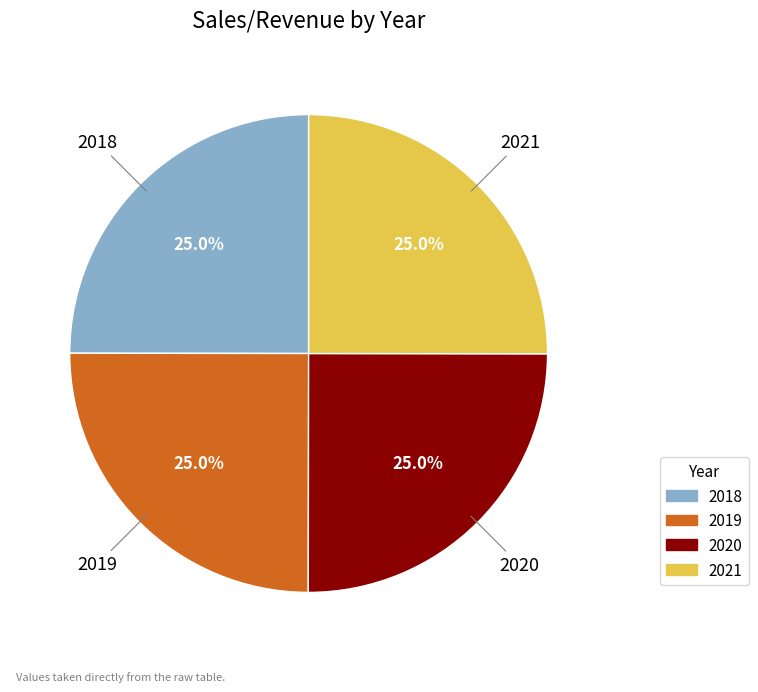

Does 2018 account for over 50% of the chart?

No